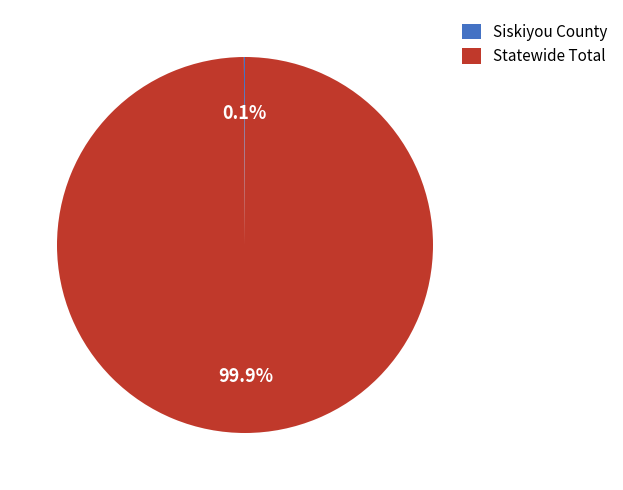

To the nearest percent, what is the difference between the largest and smallest slice percentages?

100%